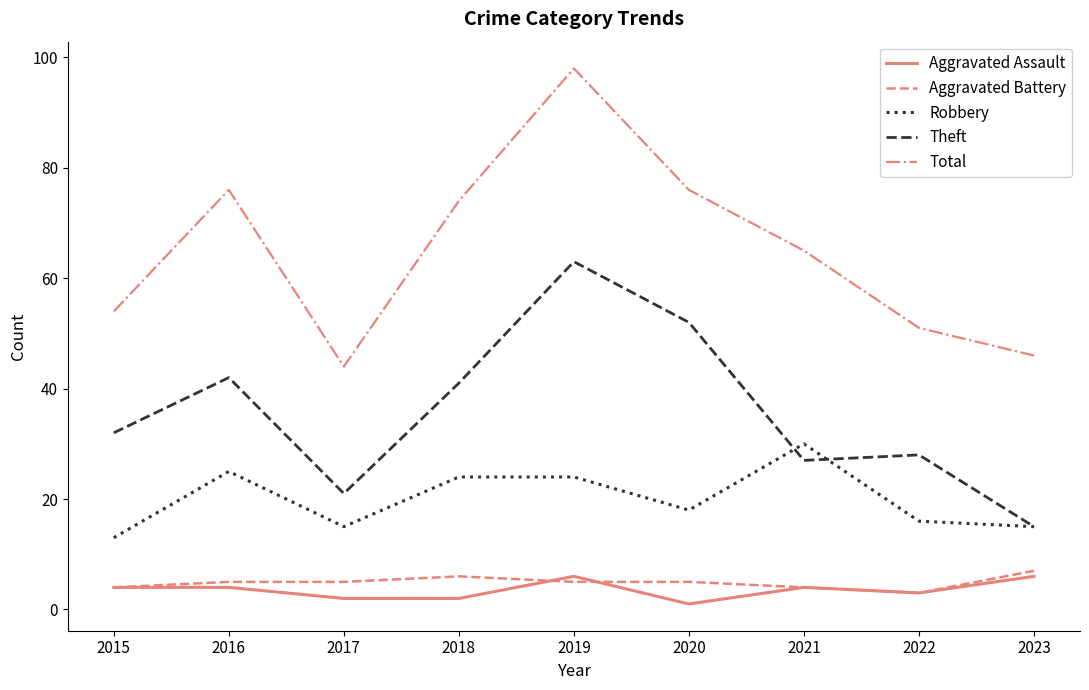

What is the minimum value for Total?

44